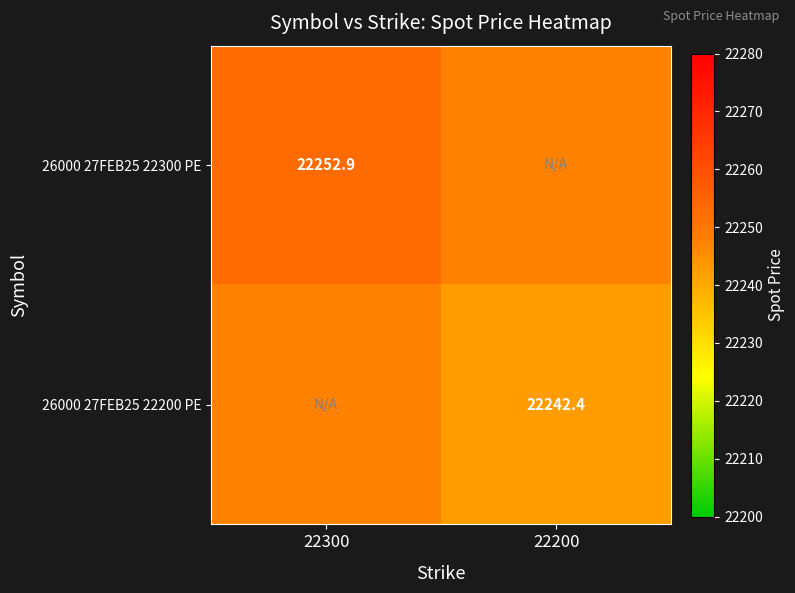

What is the maximum value shown in the chart?

22252.9